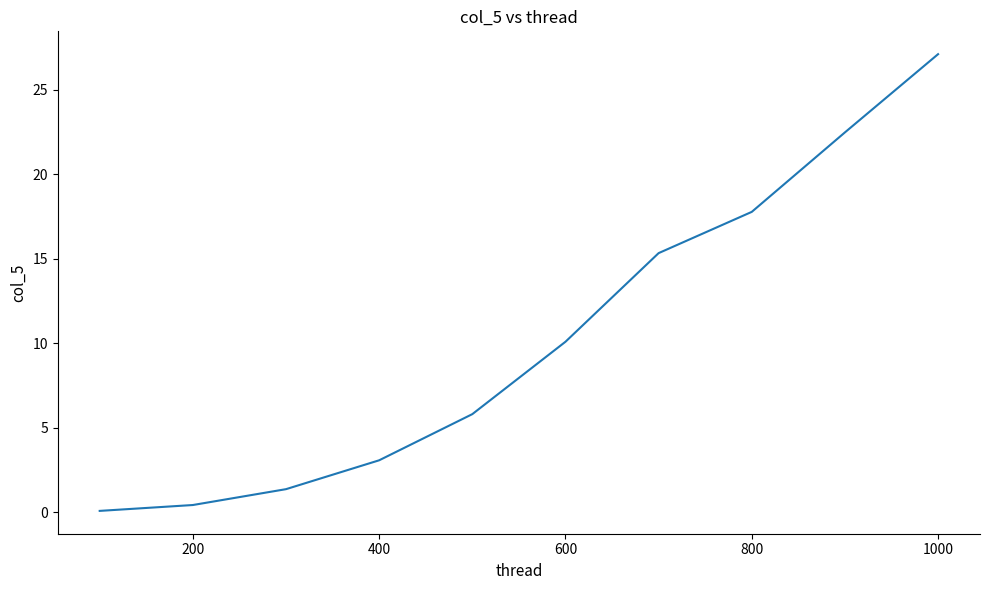

What is the maximum value shown in the chart?

27.1